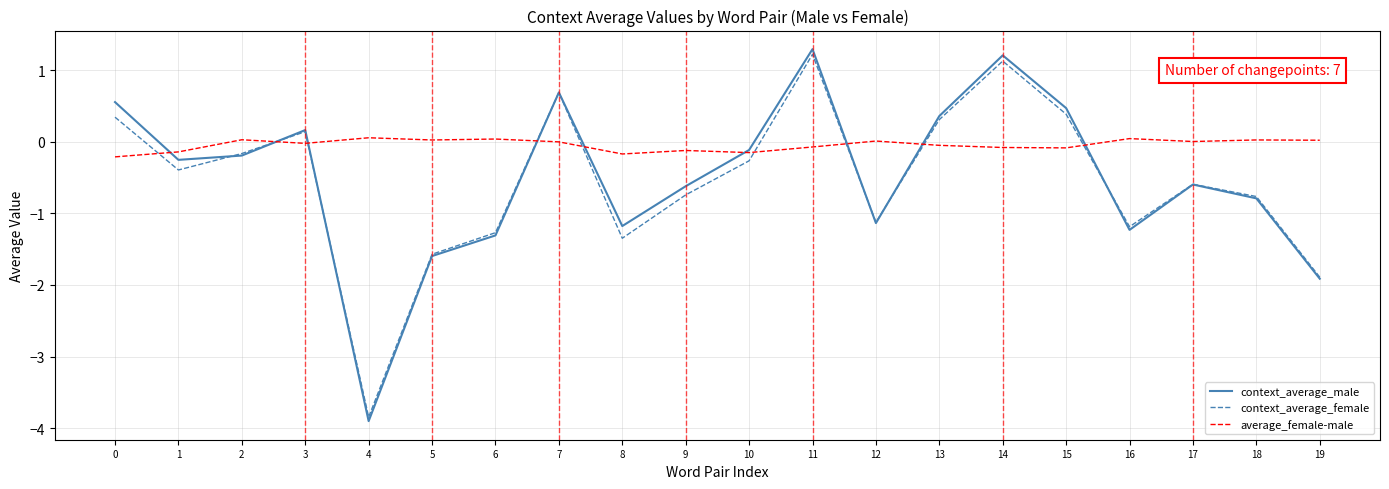

What is the maximum value shown in the chart?

1.3